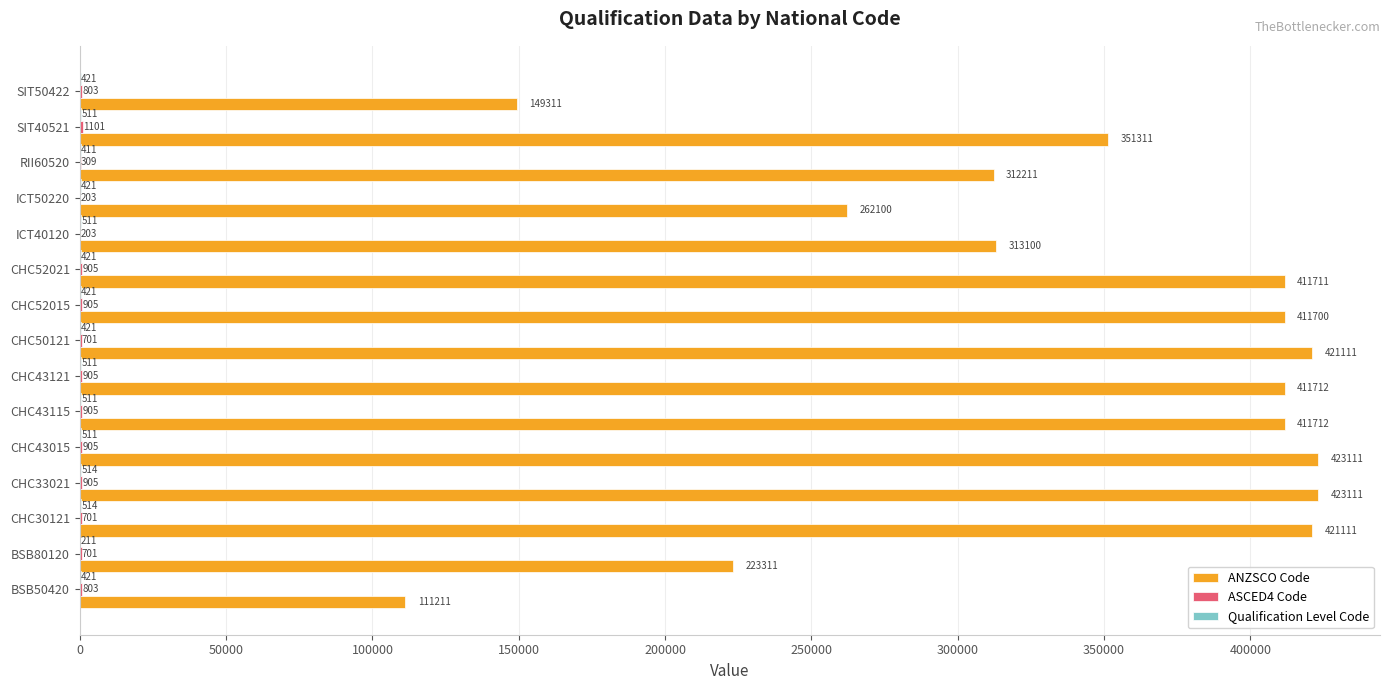

The value of ANZSCO Code at SIT50422 is 149311. True or false?

True